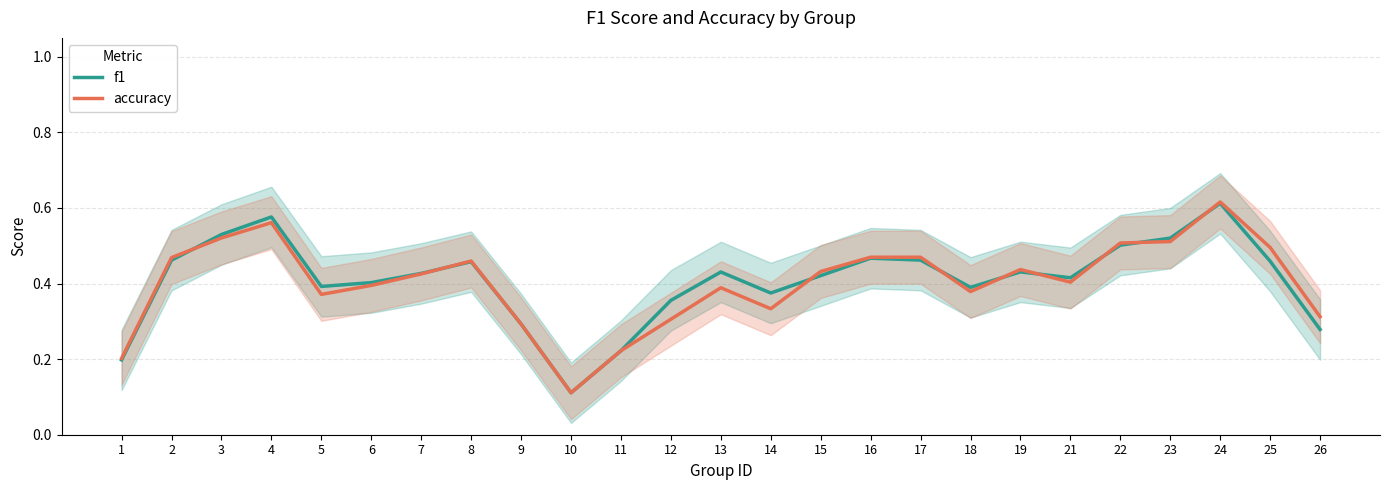

The value of f1 at 17 is 0.5. True or false?

True